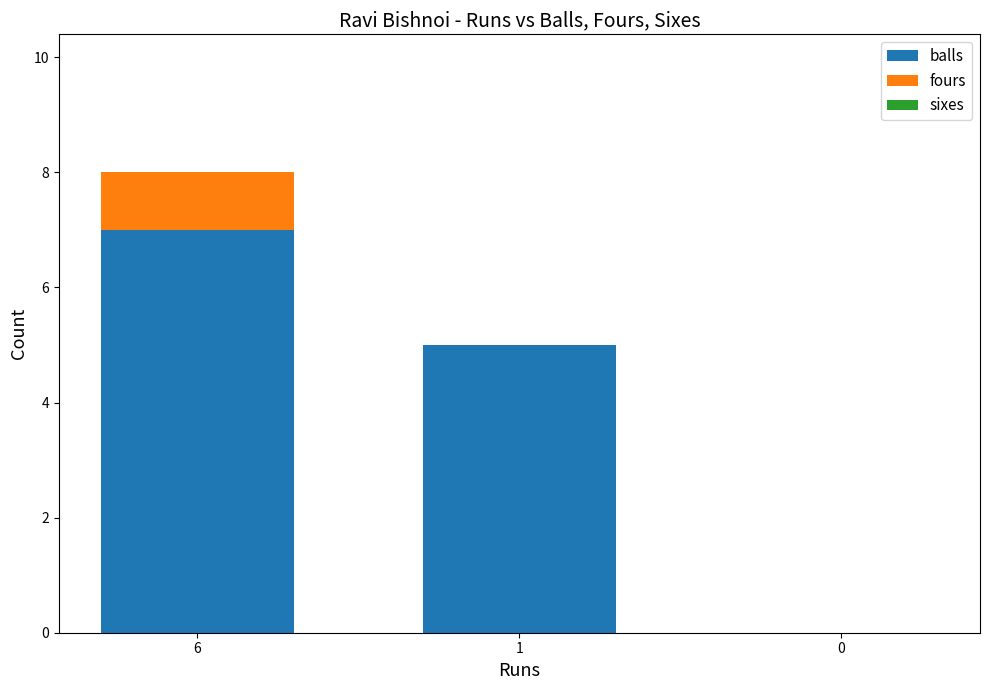

The balls series shows 4 at 6. True or false?

False